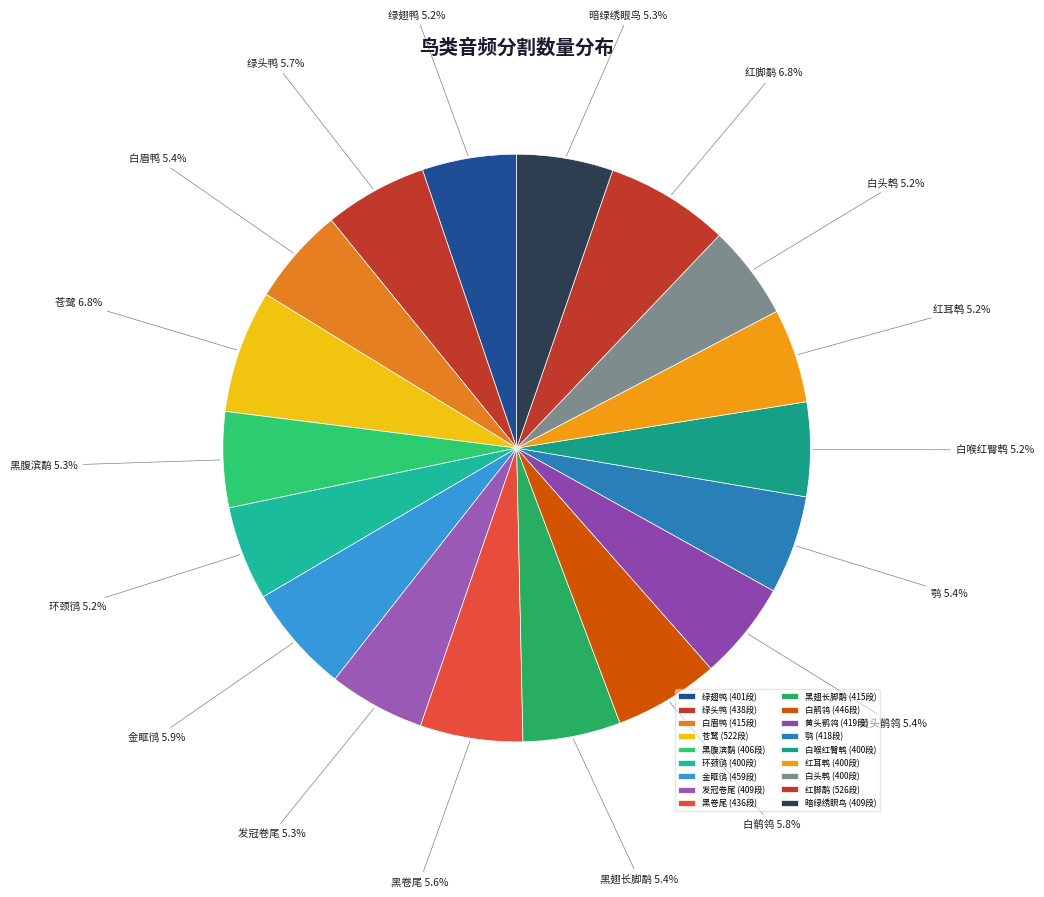

Is there a majority slice in this chart?

No